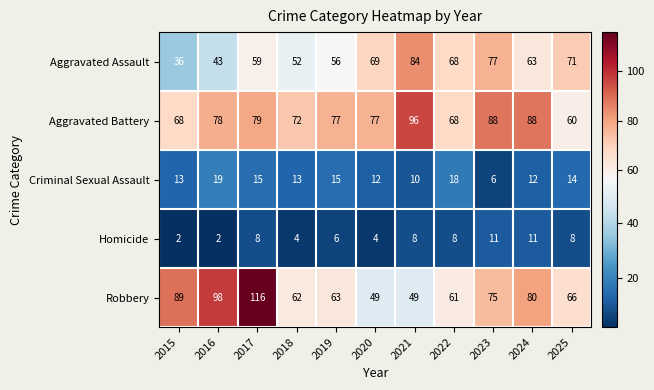

What is the minimum value shown in the chart?

2